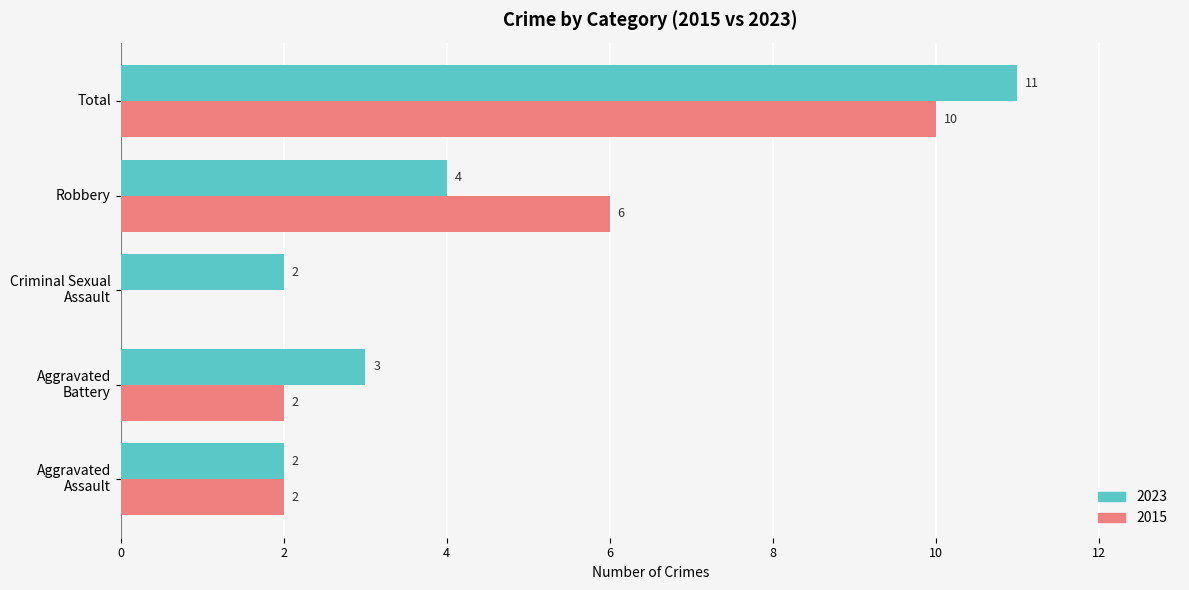

The value of 2015 at Total is 6. True or false?

False